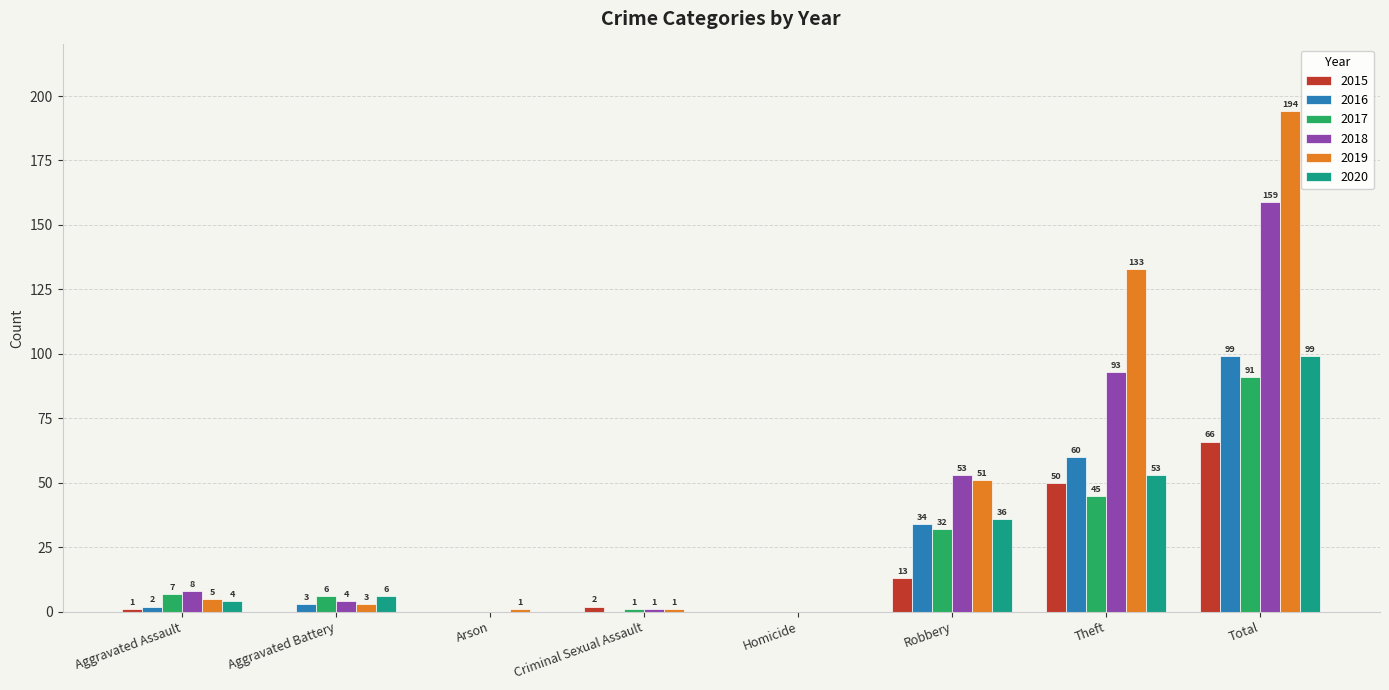

Is the value of 2019 at Theft greater than the value of 2018 at Arson?

Yes